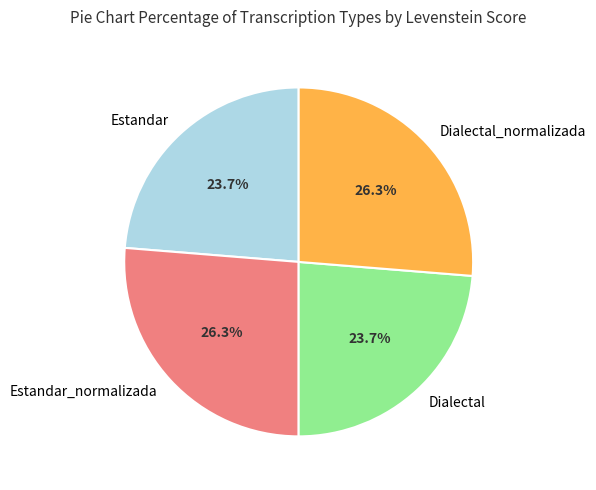

What is the ratio of the value at Estandar to the value at Estandar_normalizada?

0.9